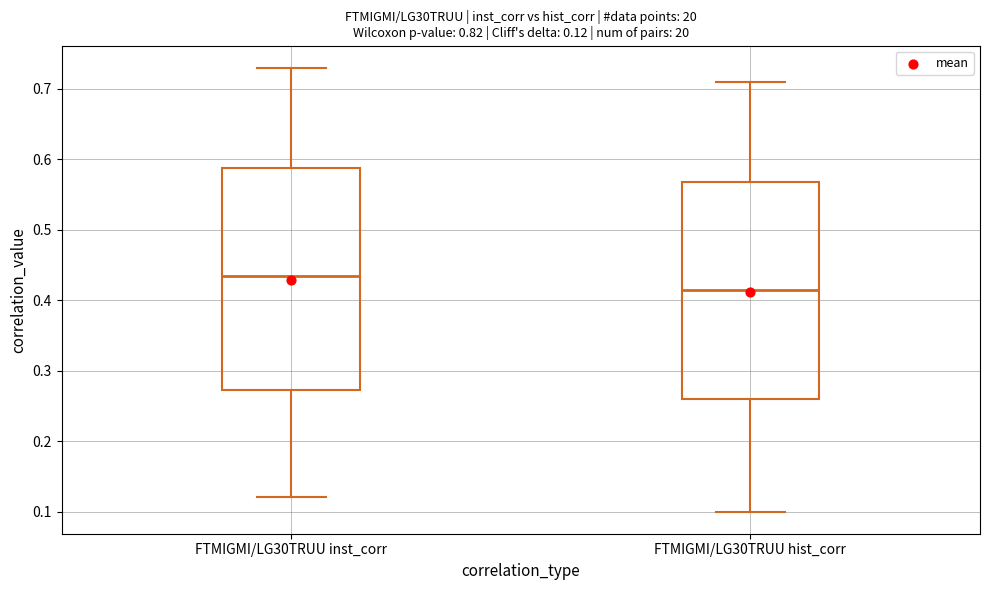

Which box's median line is the lowest?

FTMIGMI/LG30TRUU hist_corr